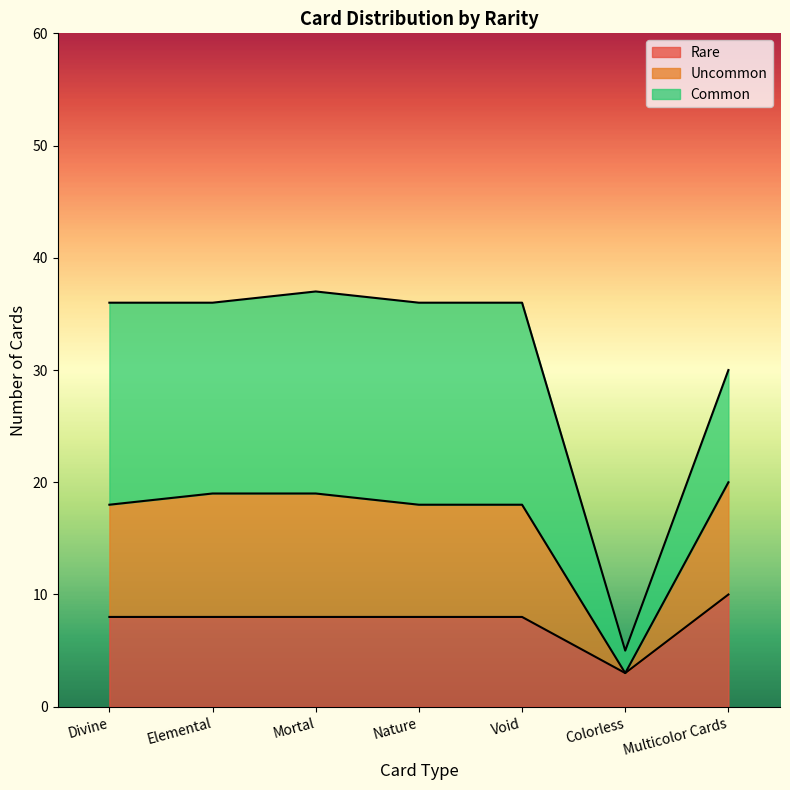

What is the total value across all series at Mortal?

37